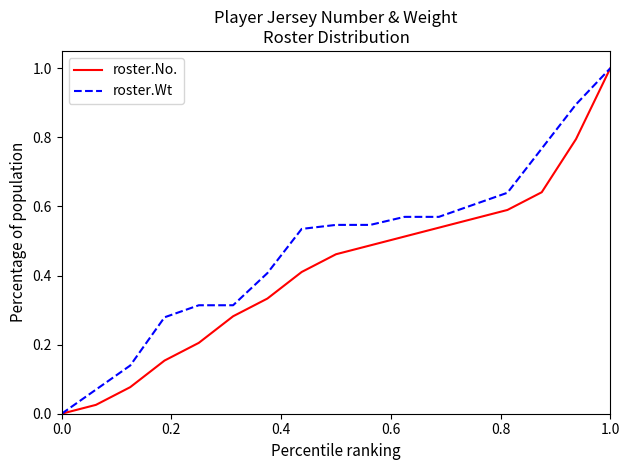

Rank the series by their average value, from highest to lowest.

roster.Wt, roster.No.